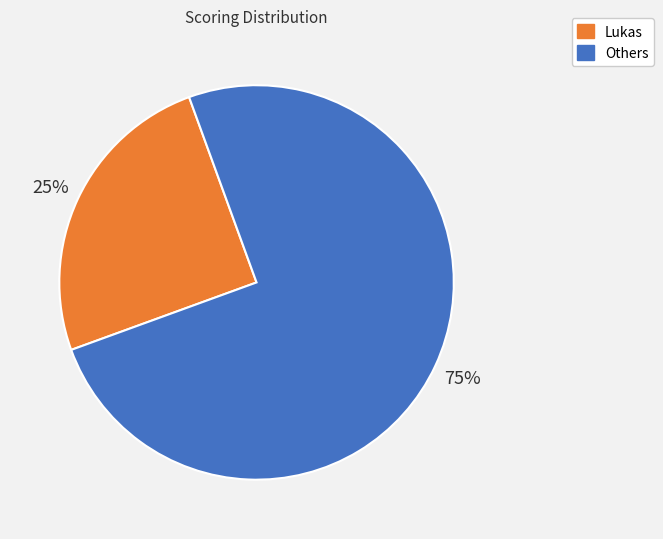

Combined, do Lukas and Others account for over 50%?

Yes